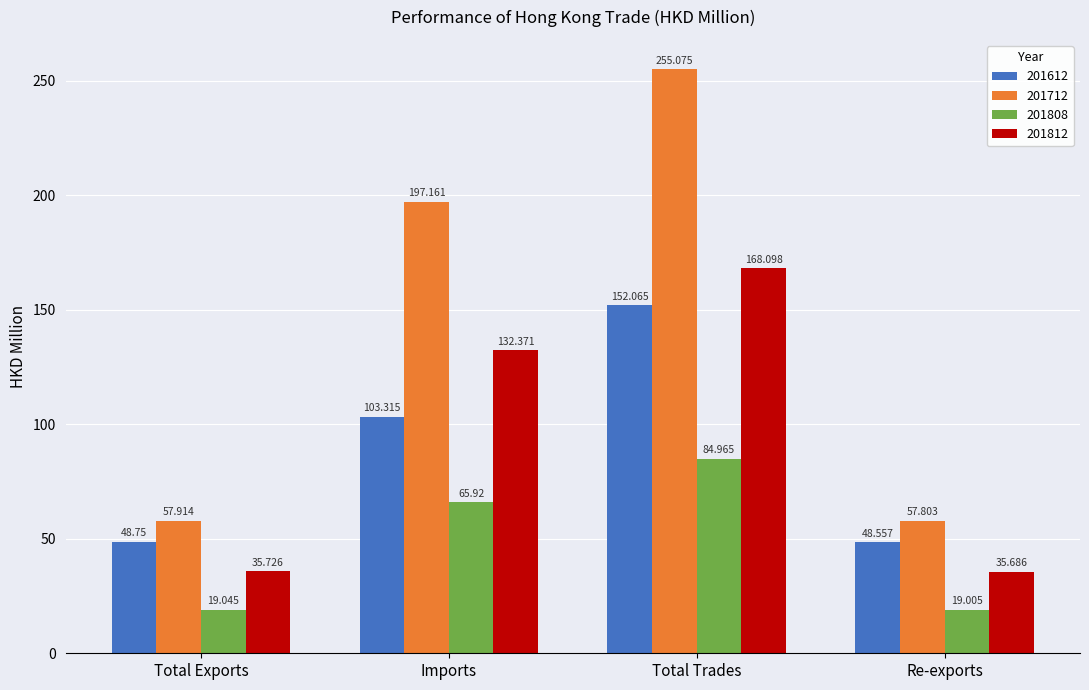

How many values in the 201808 series exceed 65?

2